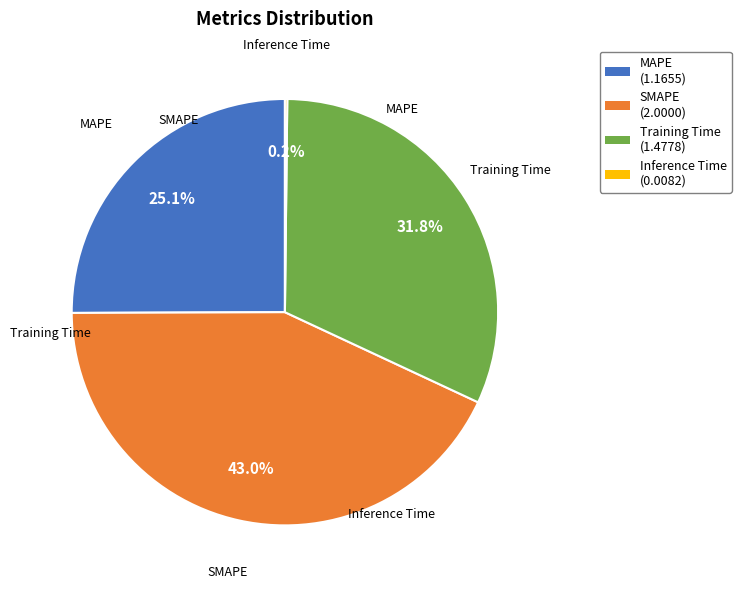

Which slice is the largest?

SMAPE